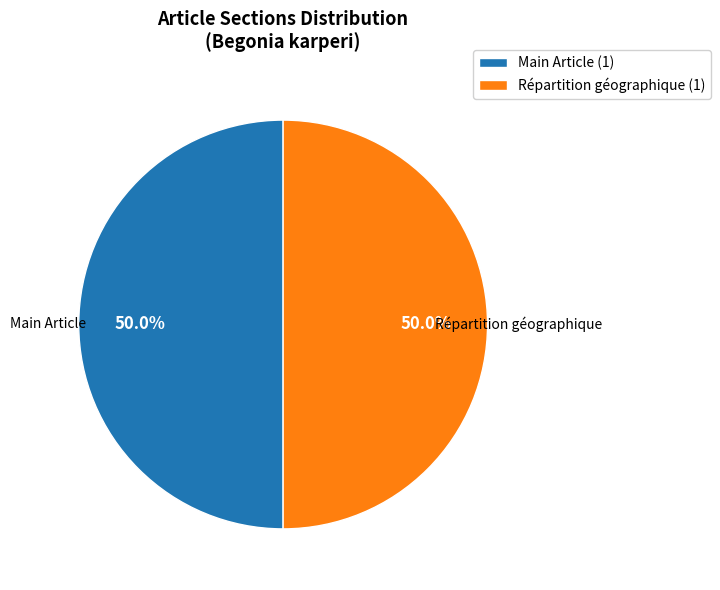

What is the ratio of the value at Répartition géographique (1) to the value at Main Article (1)?

1.0